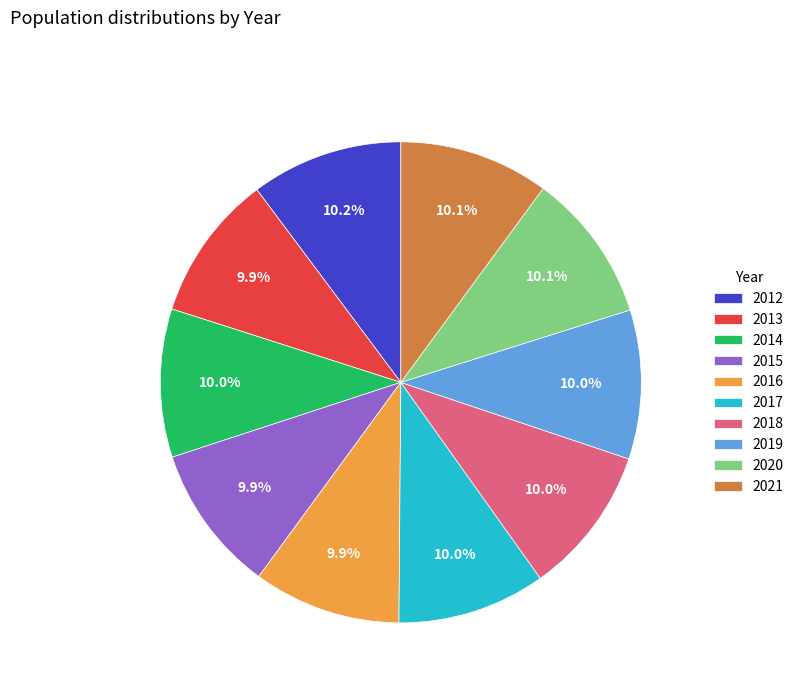

Approximately how many times larger is the value at 2020 compared to 2013?

1.0